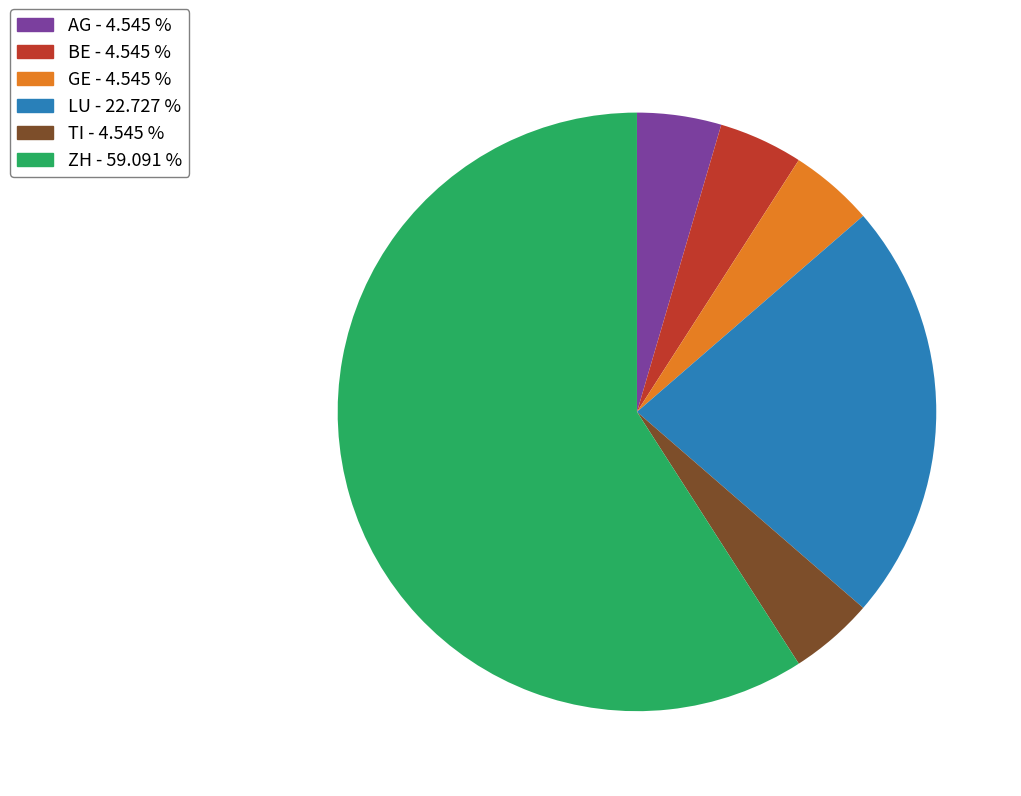

Combined, do ZH and TI account for over 50%?

Yes